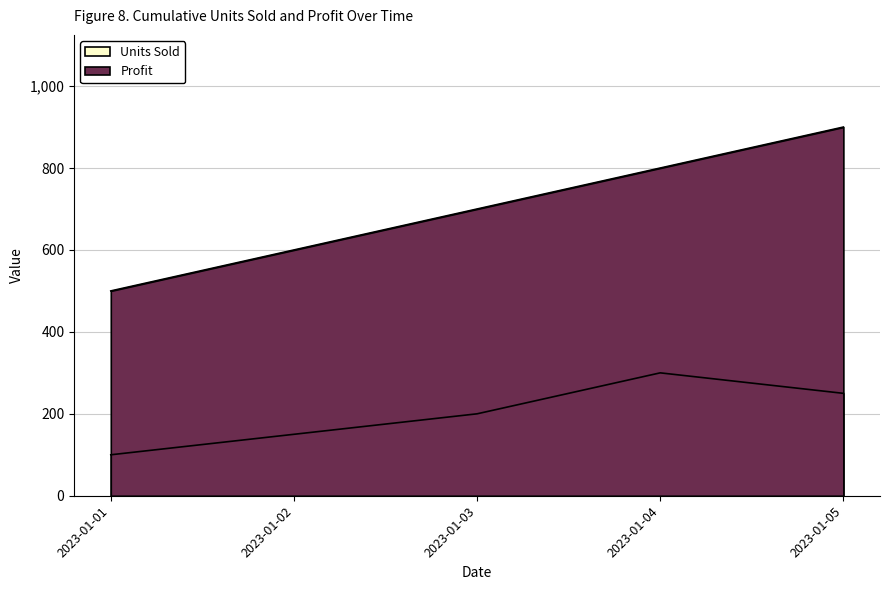

What is the difference between the second highest and second lowest values in the Profit series?

200